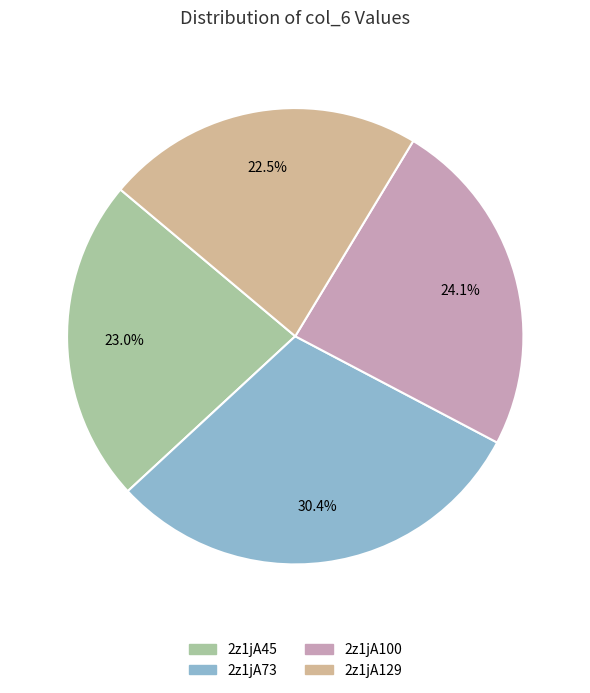

Which slice is the largest?

2z1jA73